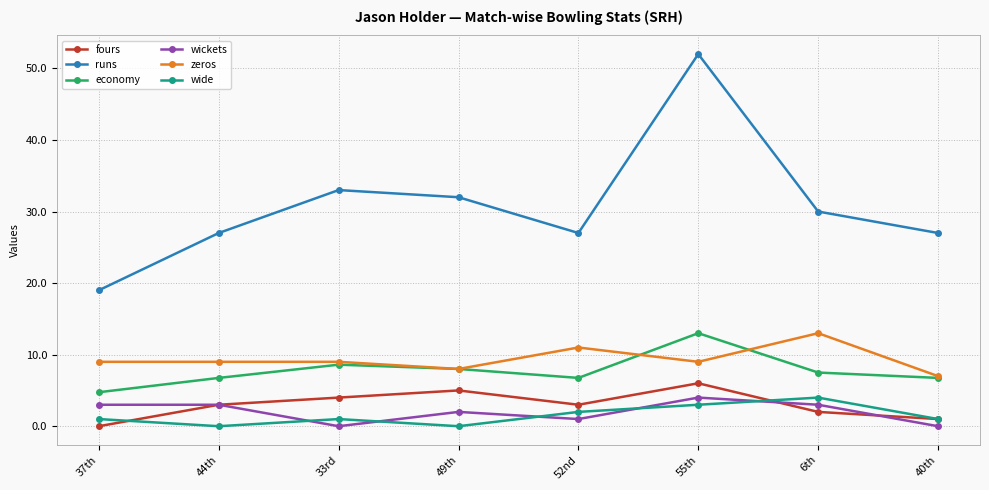

Where is runs nearest to the value 35?

33rd